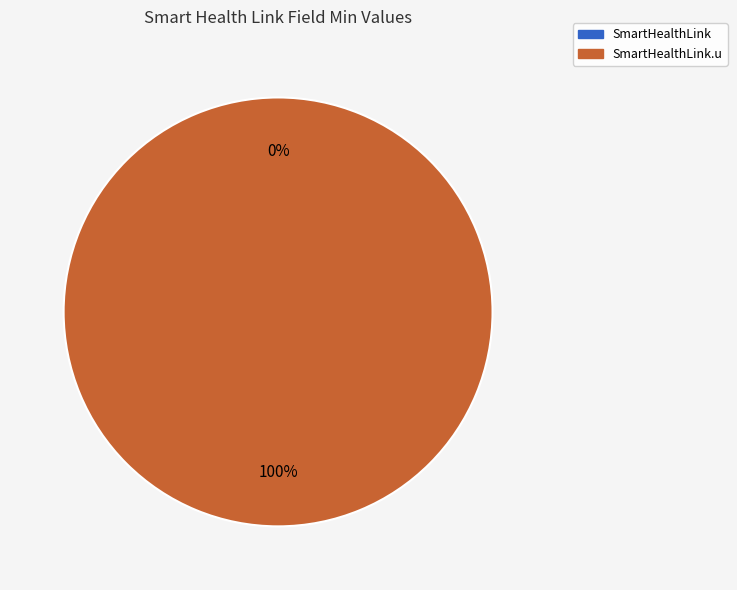

Rank the categories by value from highest to lowest.

SmartHealthLink.u, SmartHealthLink